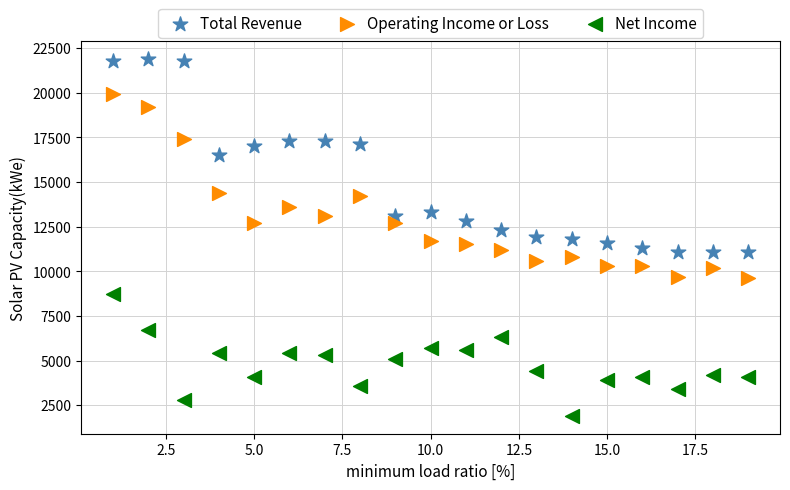

Which series contains the lowest Y value?

Net Income